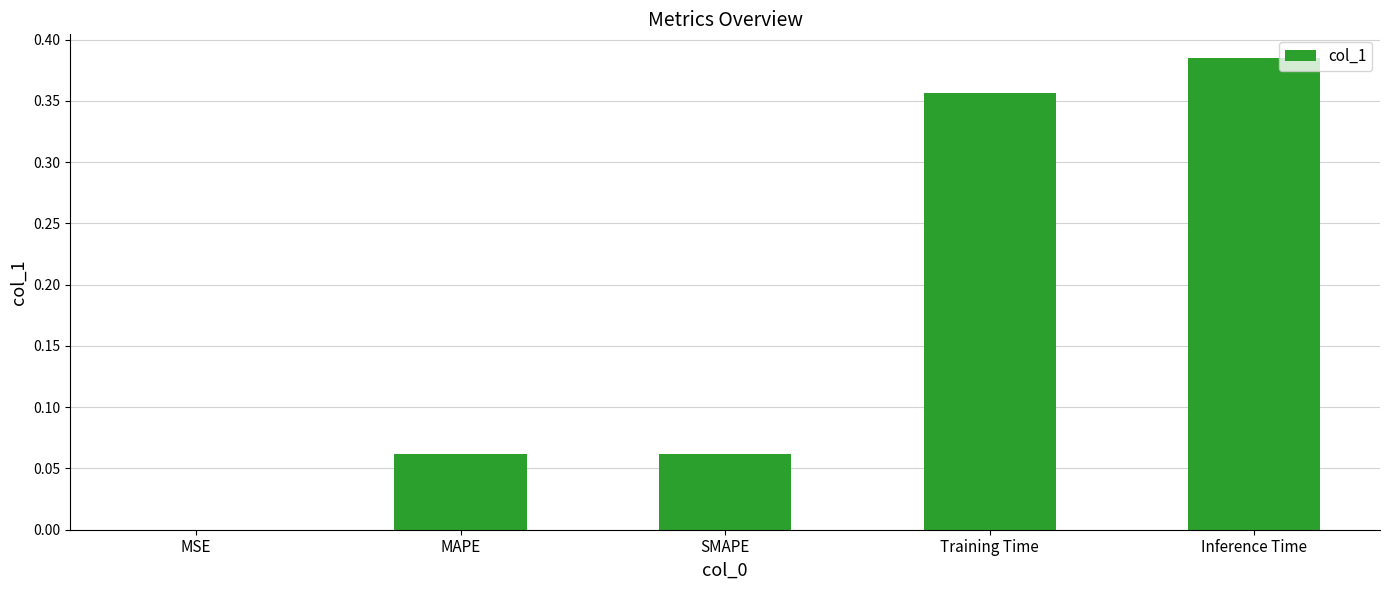

What is the sum of all values?

0.9